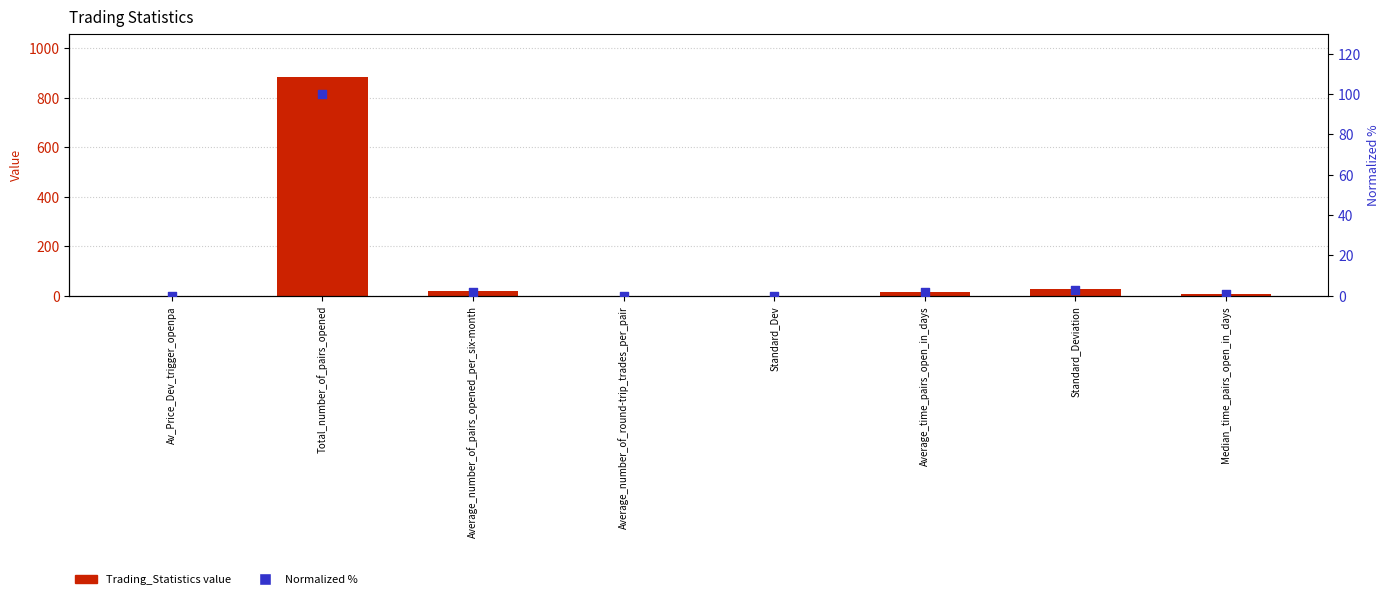

Which series reaches the minimum Y coordinate?

Normalized %